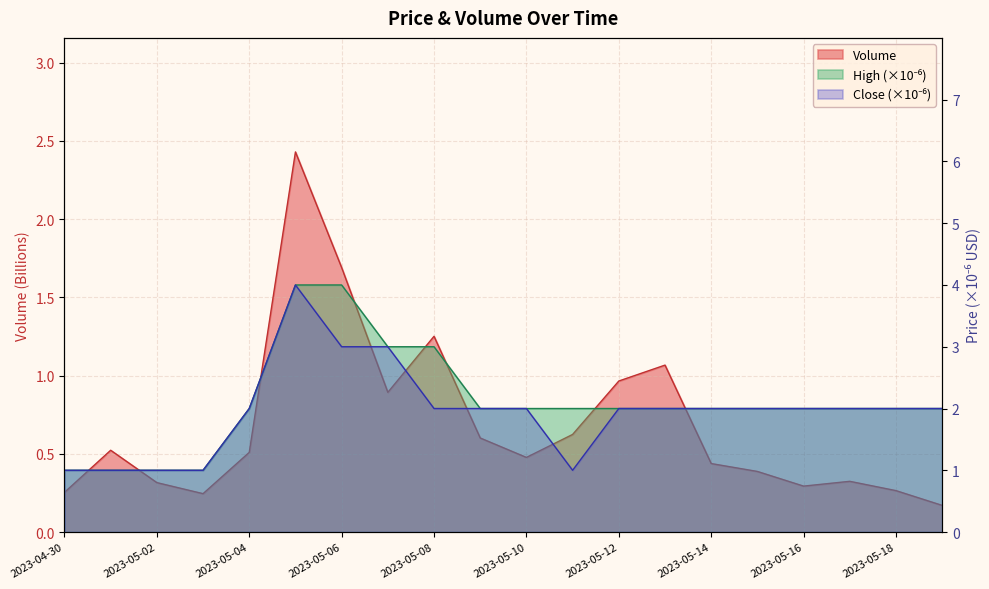

Reading left to right, what are all the values shown in this chart?

Volume: 0.3	0.5	0.3	0.2	0.5	2.4	1.7	0.9	1.3	0.6	0.5	0.6	1.0	1.1	0.4	0.4	0.3	0.3	0.3	0.2
High: 1.0	1.0	1.0	1.0	2.0	4.0	4.0	3.0	3.0	2.0	2.0	2.0	2.0	2.0	2.0	2.0	2.0	2.0	2.0	2.0
Close: 1.0	1.0	1.0	1.0	2.0	4.0	3.0	3.0	2.0	2.0	2.0	1.0	2.0	2.0	2.0	2.0	2.0	2.0	2.0	2.0